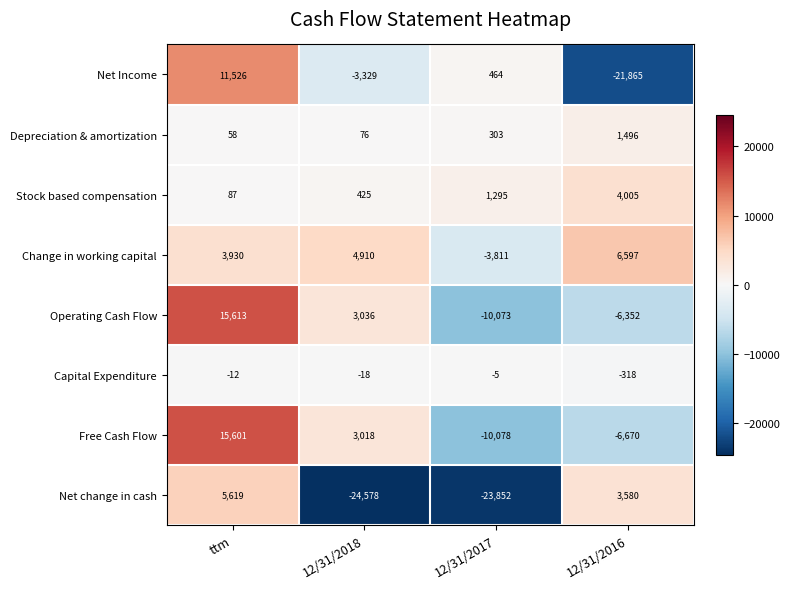

Count the number of categories in the chart.

4